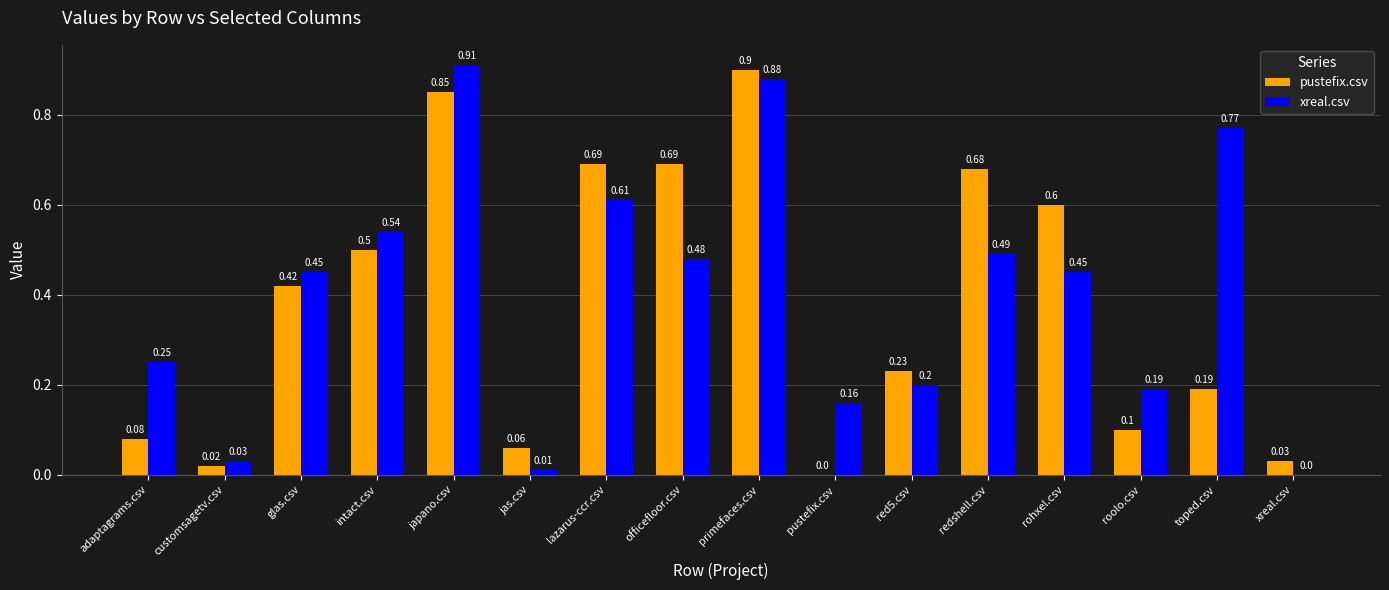

What is the total value across all series at japano.csv?

1.8